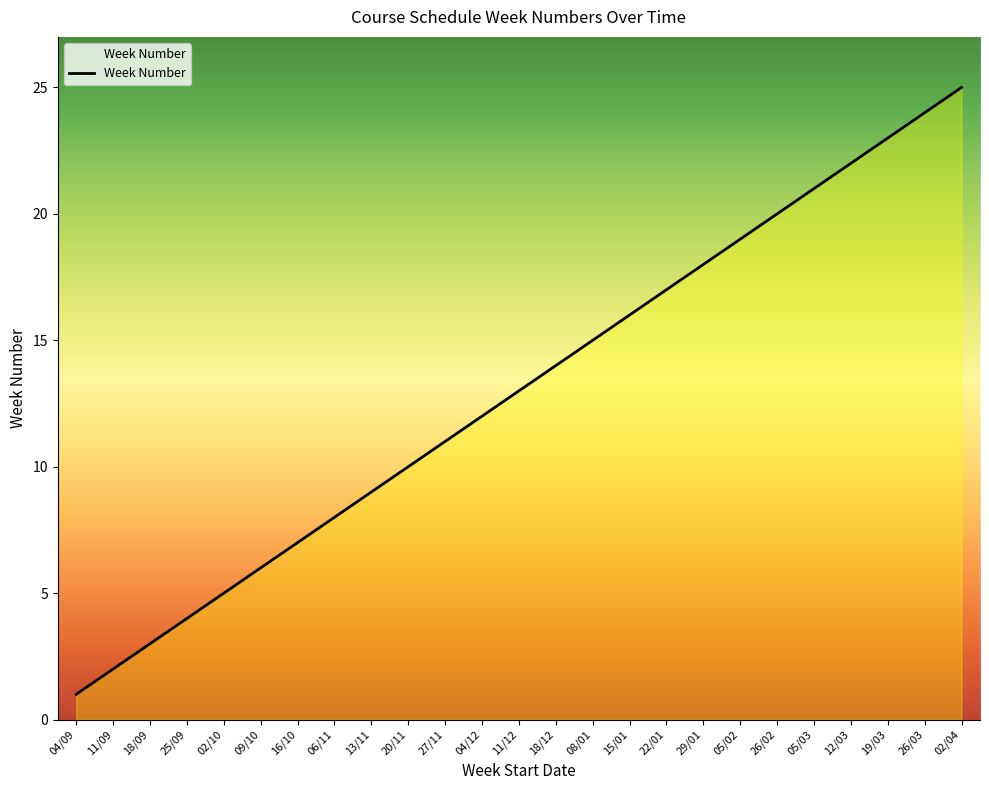

The chart shows a value of 40 at 26/03. True or false?

False